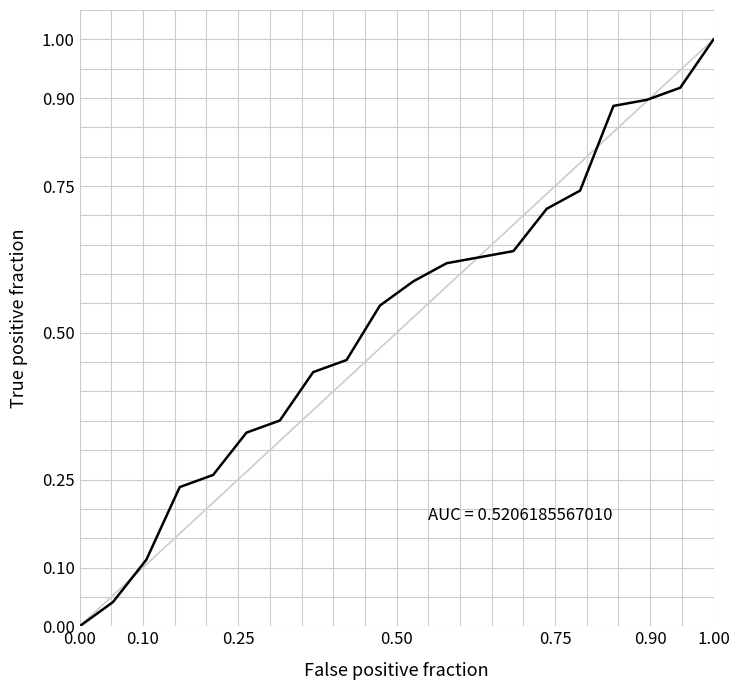

What is the greatest value displayed?

1.0